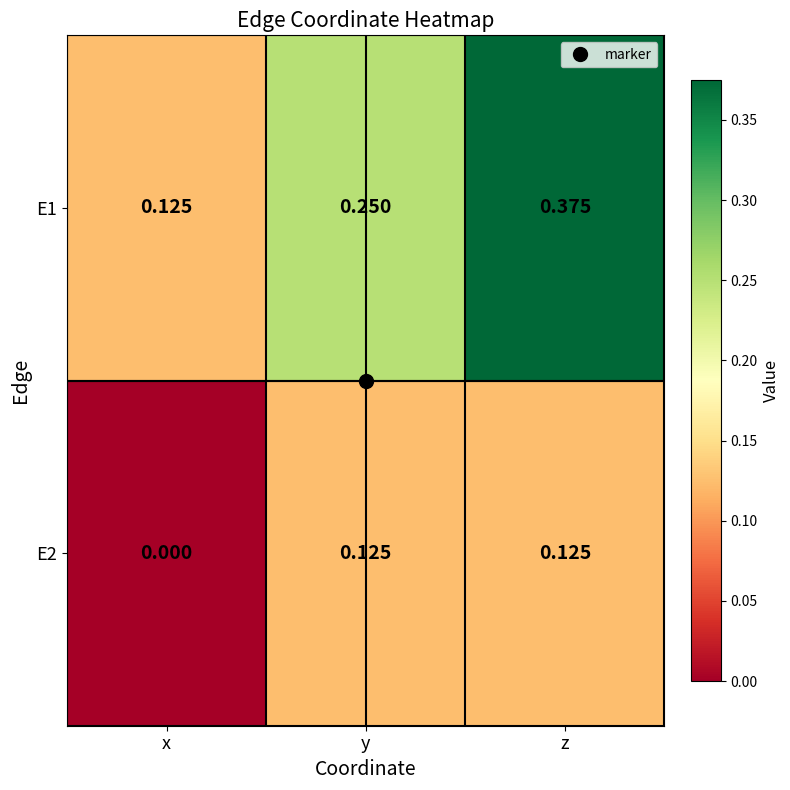

Which series has the largest total across all categories?

E1